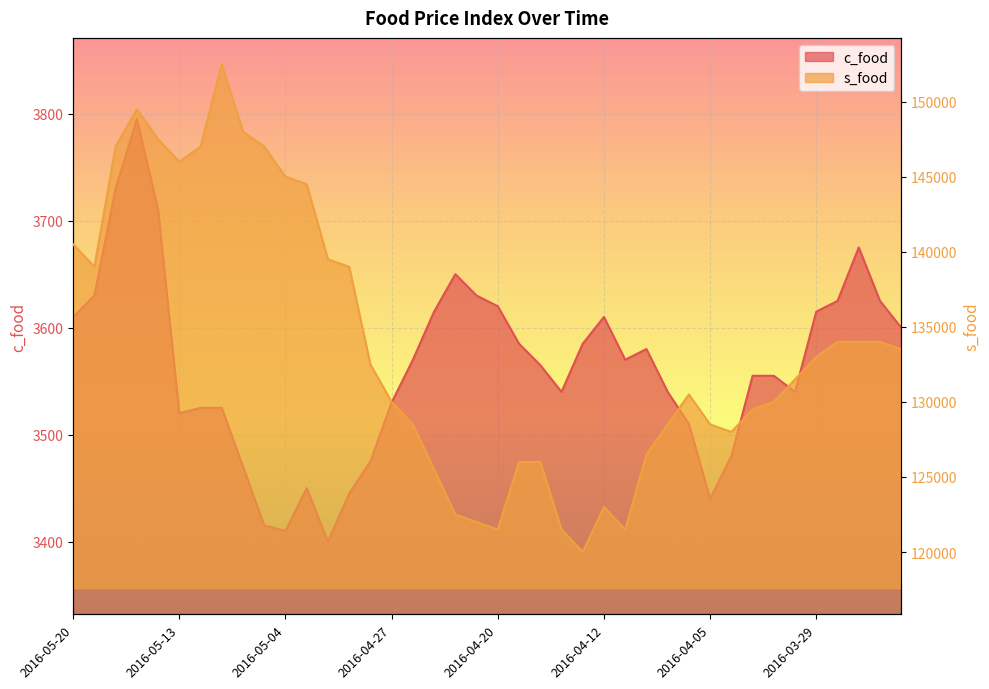

Is it true that c_food equals 2182 at 2016-03-24?

False